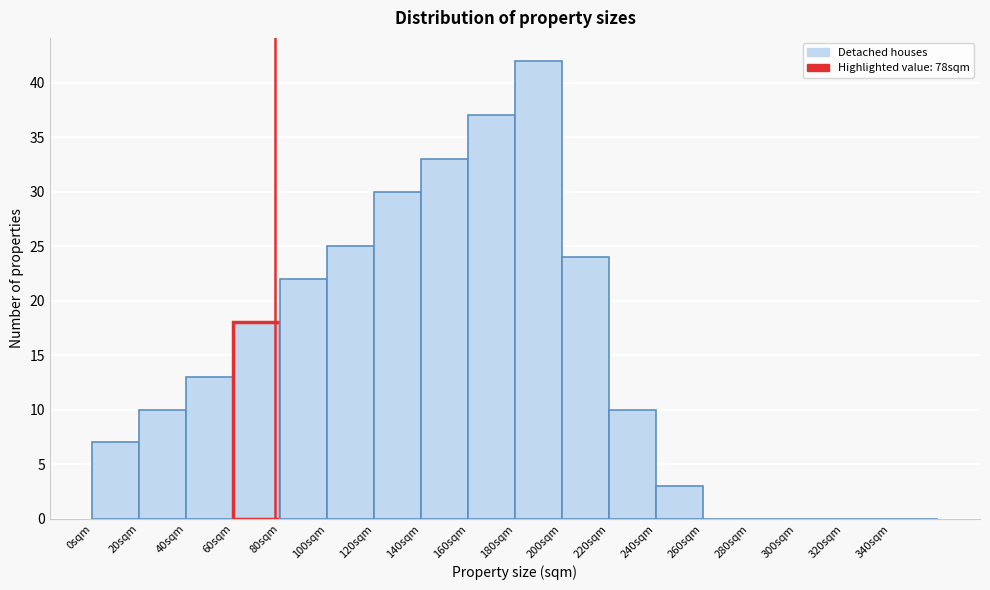

Reading left to right, list every bar in this chart as the range it spans on the x-axis followed by its height. The values are not printed on the chart, so give them approximately, as read against the axis.

0 to 20: 7
20 to 40: 10
40 to 60: 13
60 to 80: 18
80 to 100: 22
100 to 120: 25
120 to 140: 30
140 to 160: 33
160 to 180: 37
180 to 200: 42
200 to 220: 24
220 to 240: 10
240 to 260: 3
260 to 280: 0
280 to 300: 0
300 to 320: 0
320 to 340: 0
340 to 360: 0